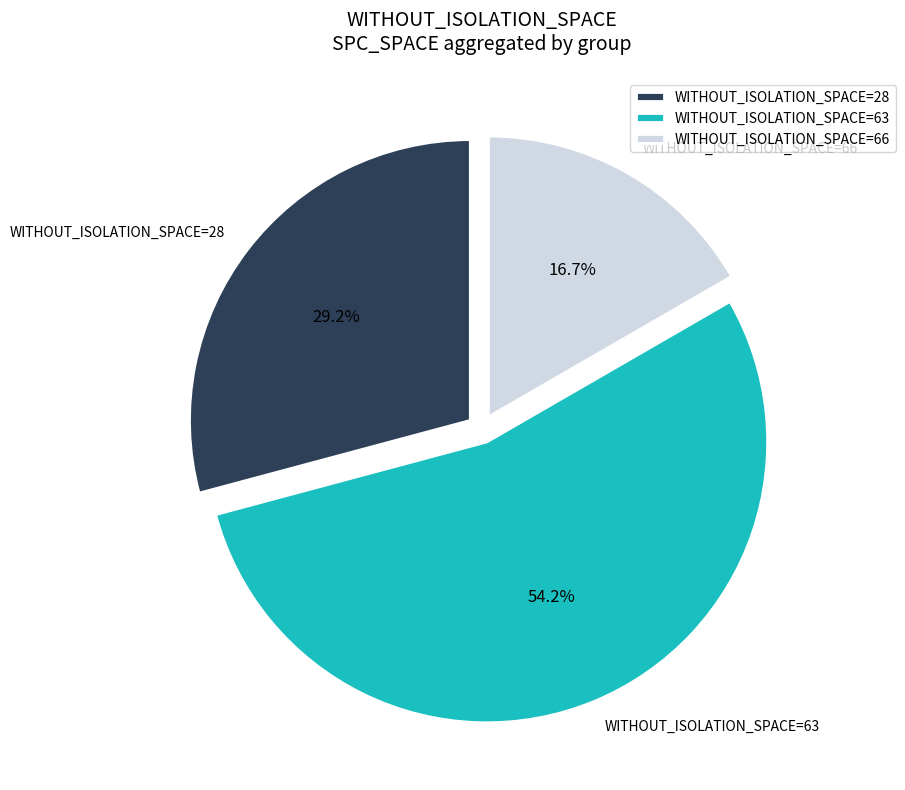

Rank the categories by value from lowest to highest.

WITHOUT_ISOLATION_SPACE=66, WITHOUT_ISOLATION_SPACE=28, WITHOUT_ISOLATION_SPACE=63